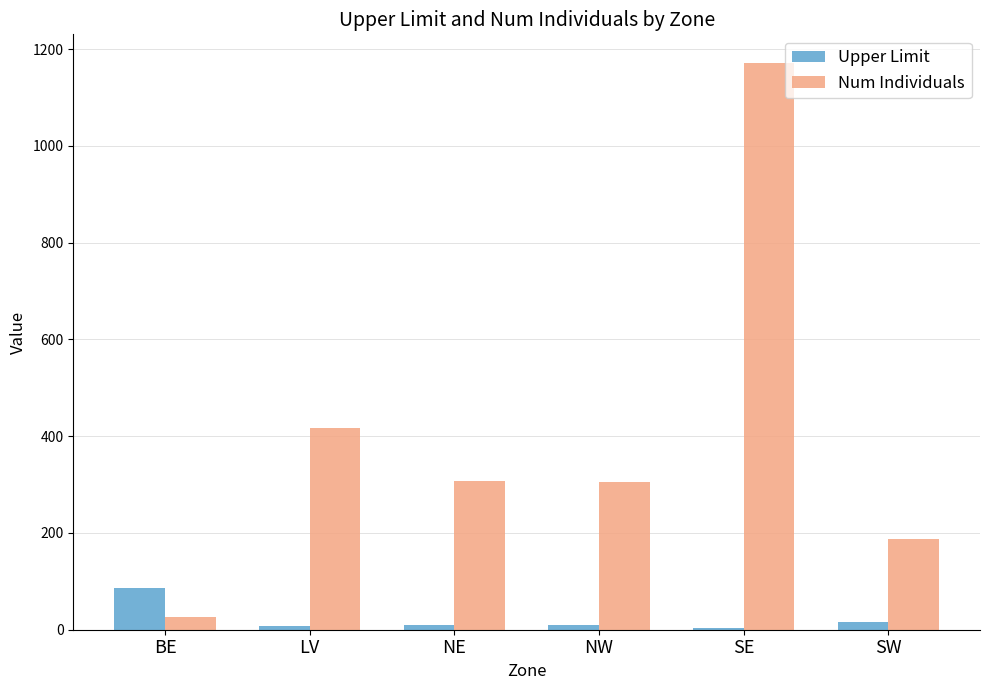

How many series are shown in this chart?

2